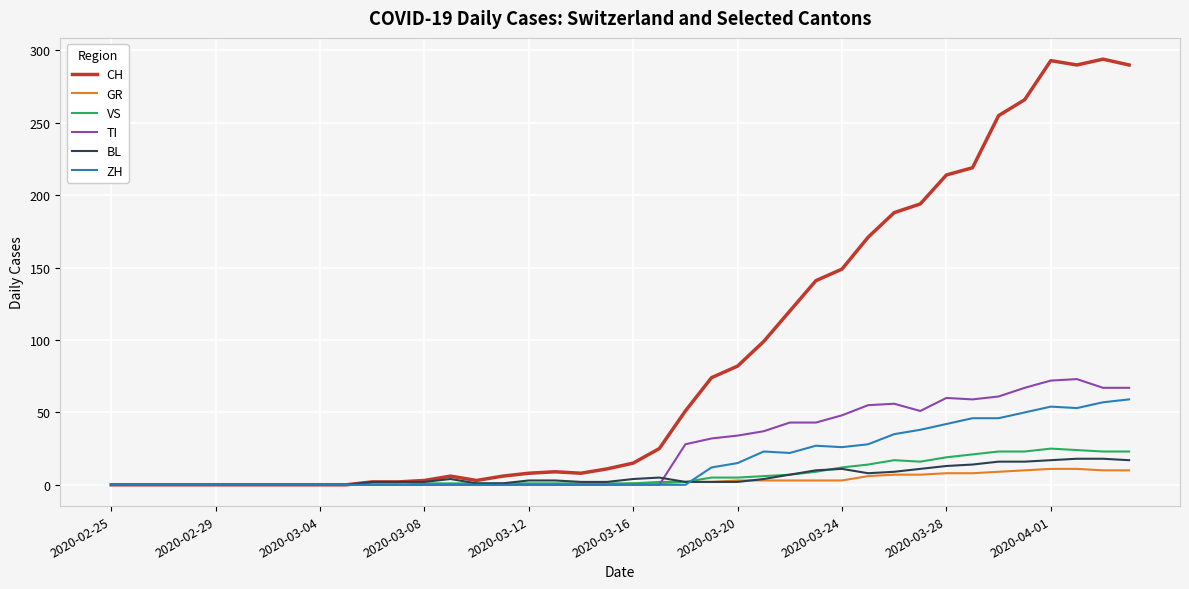

Which series has the widest spread of values?

CH